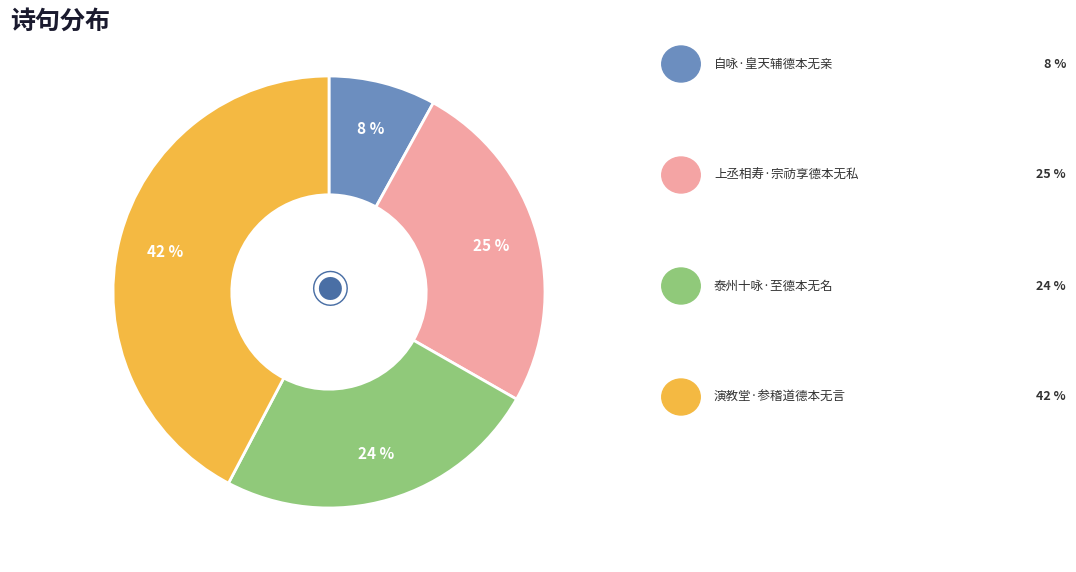

Does any single category account for the majority?

No